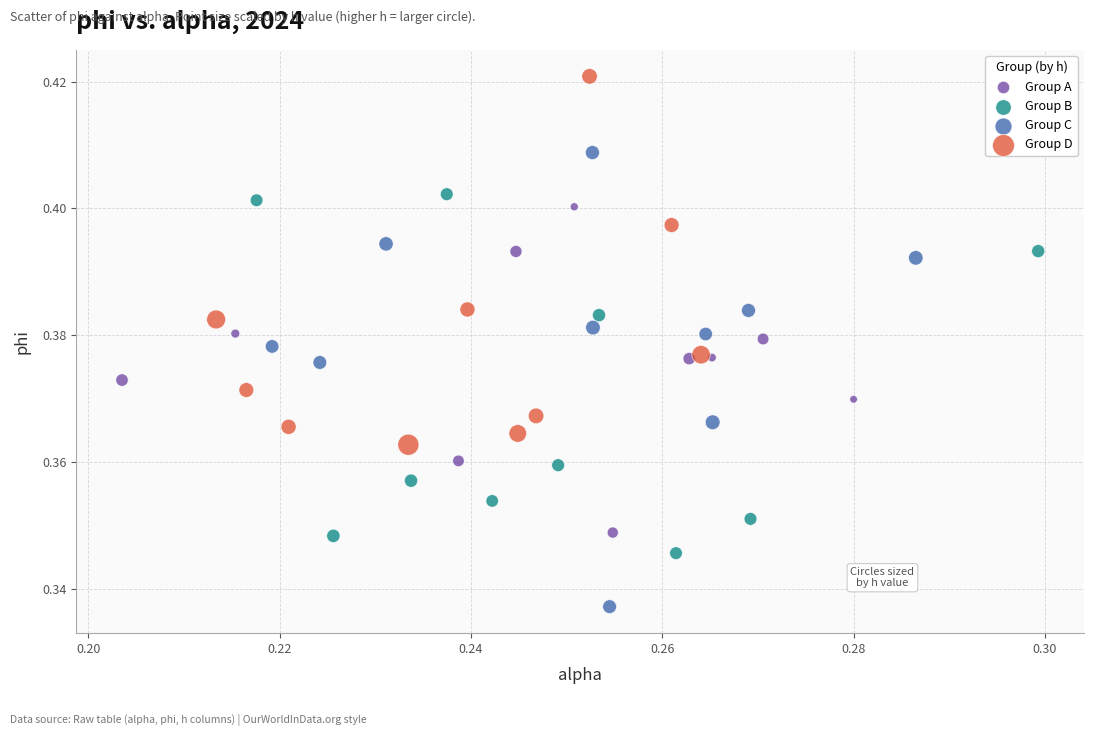

What are all the series names shown in the legend?

Group A, Group B, Group C, Group D